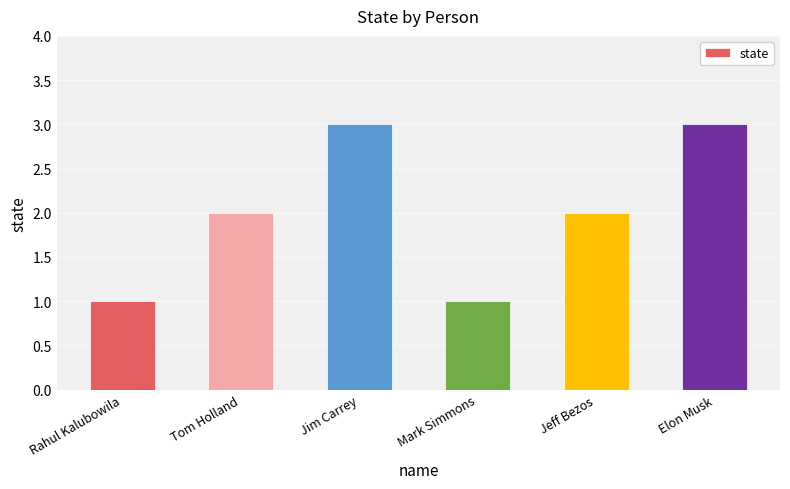

What is the difference between the values at Tom Holland and Mark Simmons?

1